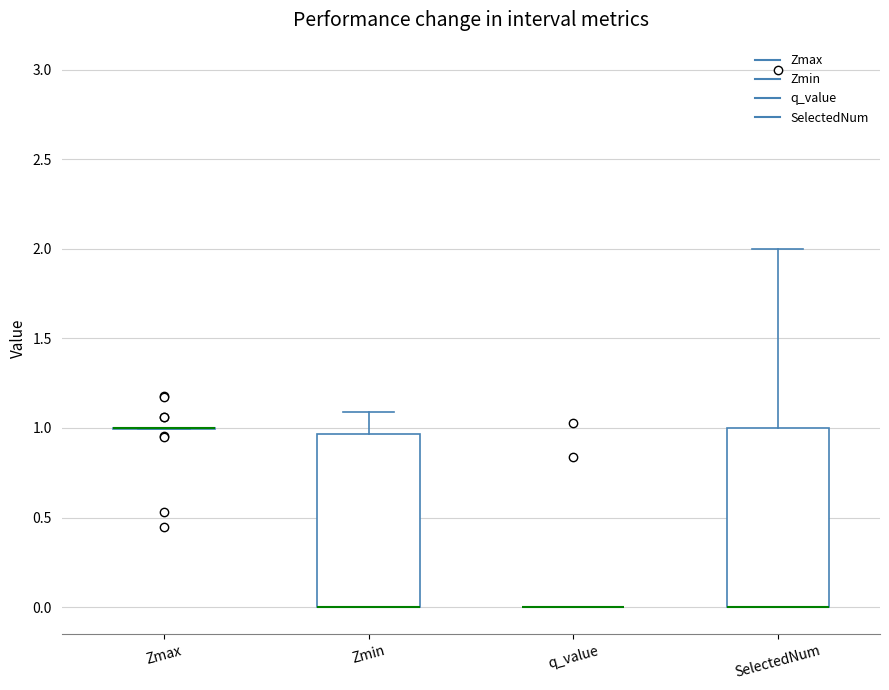

Reading left to right, read every box against the y-axis: the position of its median line, the range the box covers, and the ends of its whiskers. The values are not printed on the chart, so give them approximately, as read against the axis.

Zmax: box collapsed to a line at 1.00, whiskers 1.00 to 1.00
Zmin: median 0.00 (drawn on the box's lower edge), box 0.00 to 0.95, whiskers 0.00 to 1.10
q_value: box collapsed to a line at 0.00, whiskers 0.00 to 0.00
SelectedNum: median 0.00 (drawn on the box's lower edge), box 0.00 to 1.00, whiskers 0.00 to 2.00